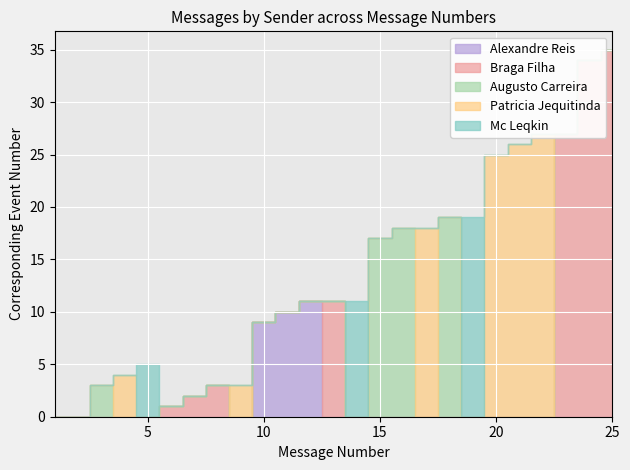

Reading left to right, extract all data points from this chart.

Alexandre Reis: 0	0	0	0	0	0	0	0	0	9	10	11	0	0	0	0	0	0	0	0	0	0	0	0	0
Braga Filha: 0	0	0	0	0	1	2	3	0	0	0	0	11	0	0	0	0	0	0	0	0	0	27	34	35
Augusto Carreira: 0	0	3	0	0	0	0	0	0	0	0	0	0	0	17	18	0	19	0	0	0	0	0	0	0
Patricia Jequitinda: 0	0	0	4	0	0	0	0	3	0	0	0	0	0	0	0	18	0	0	25	26	27	0	0	0
Mc Leqkin: 0	0	0	0	5	0	0	0	0	0	0	0	0	11	0	0	0	0	19	0	0	0	0	0	0